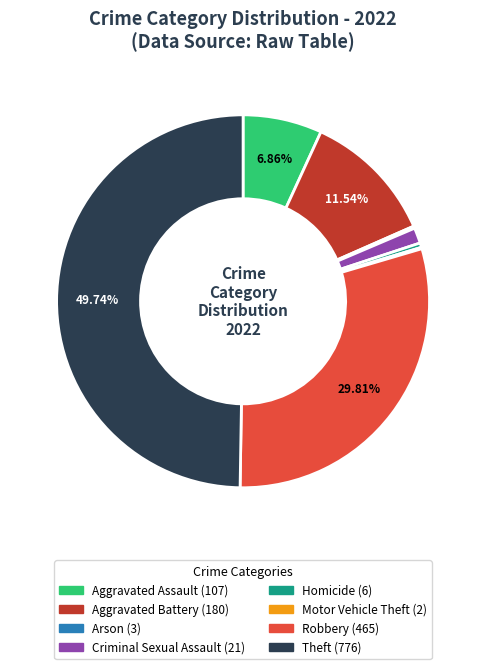

Which slice is the largest?

Theft